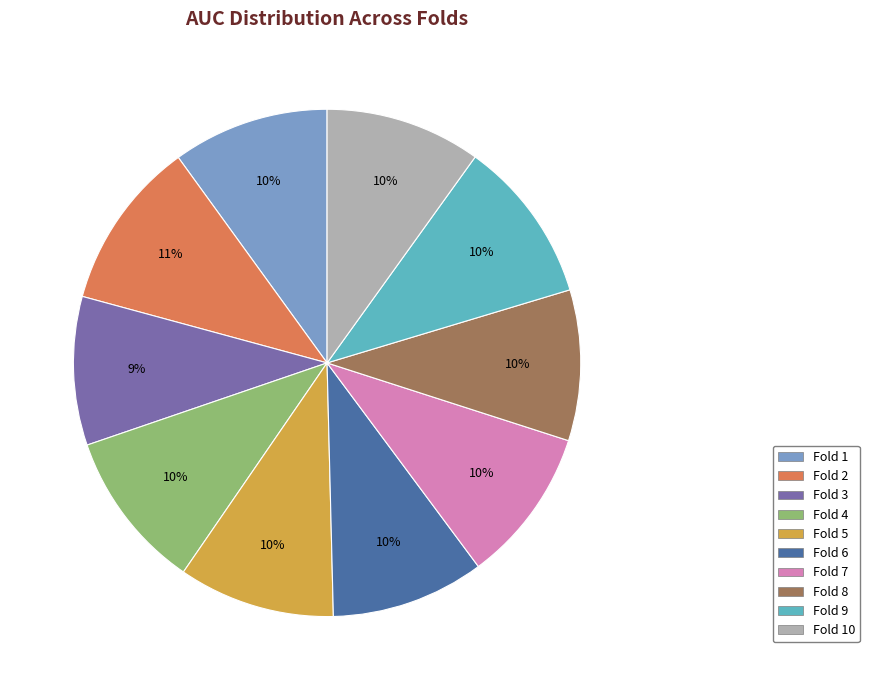

To the nearest percent, what percentage of the pie is Fold 5?

10%